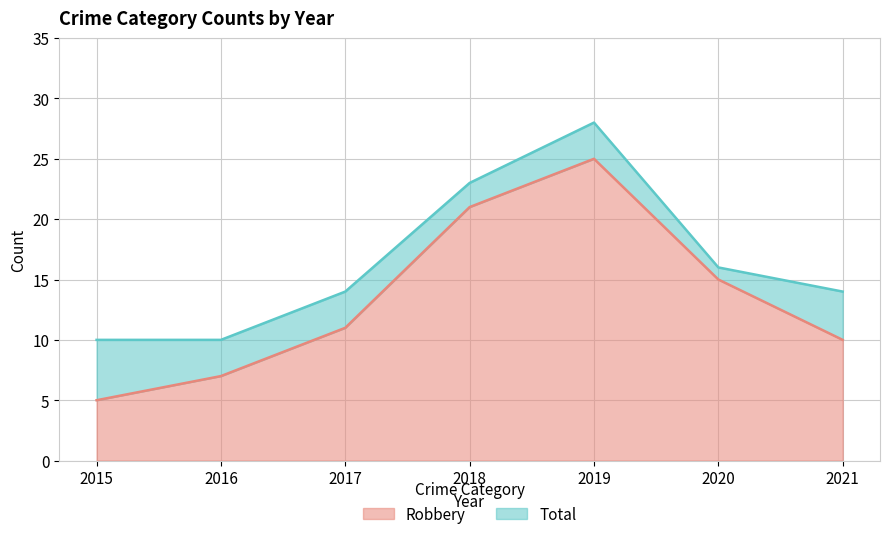

What is the total value across all series at 2018?

44